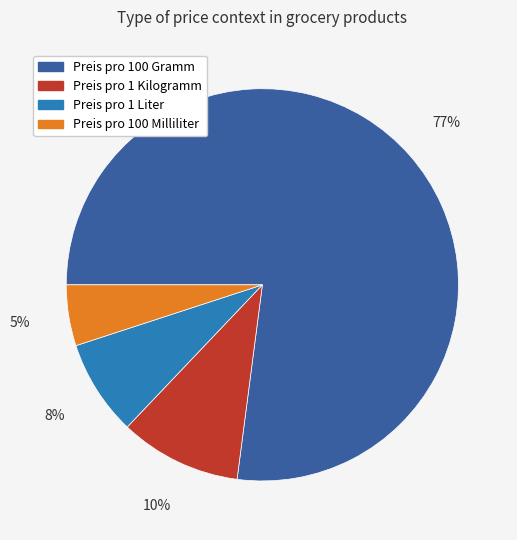

True or false: Preis pro 1 Liter accounts for 8% of the total.

True